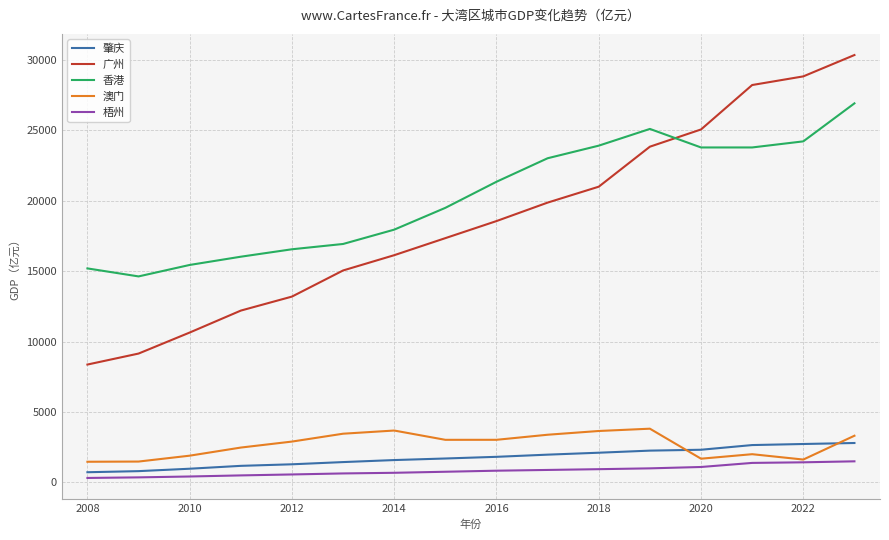

Which series has the largest total across all categories?

香港